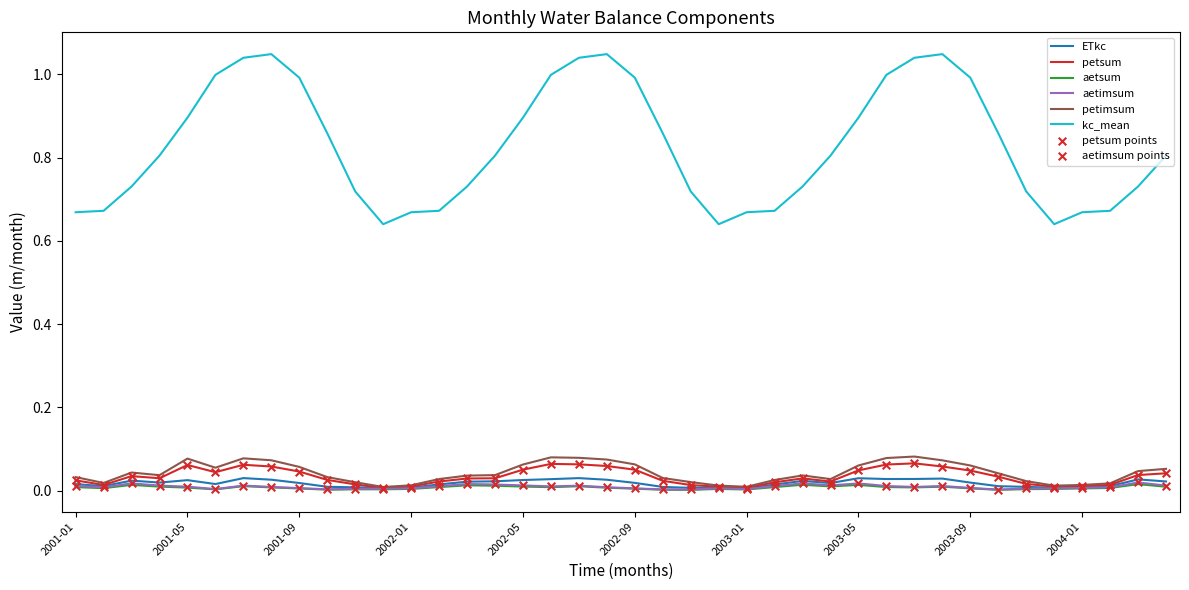

Which series has the widest spread of values?

kc_mean